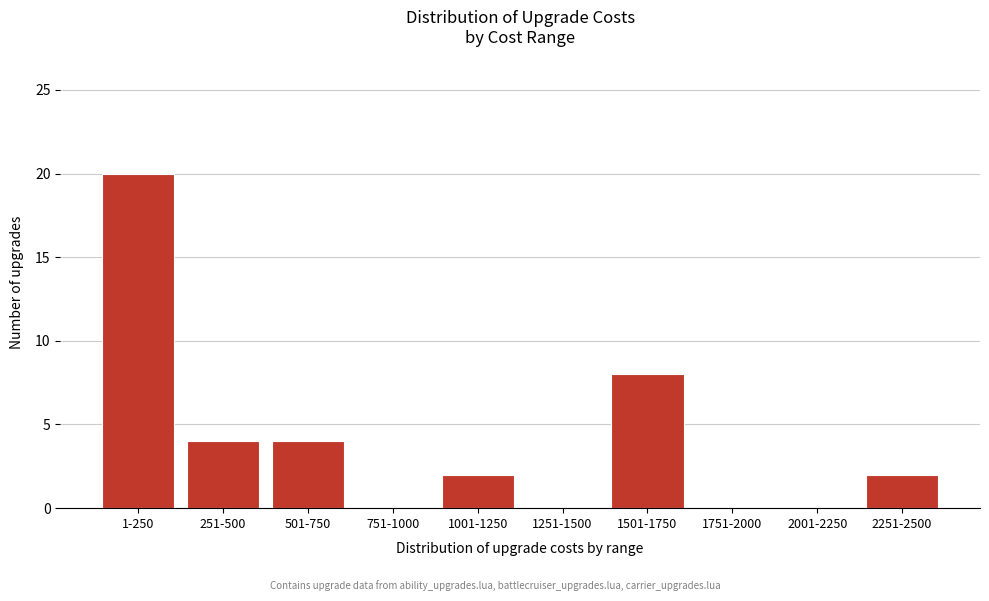

Reading left to right, transcribe all the data shown in this chart.

1-250=20	251-500=4	501-750=4	751-1000=0	1001-1250=2	1251-1500=0	1501-1750=8	1751-2000=0	2001-2250=0	2251-2500=2